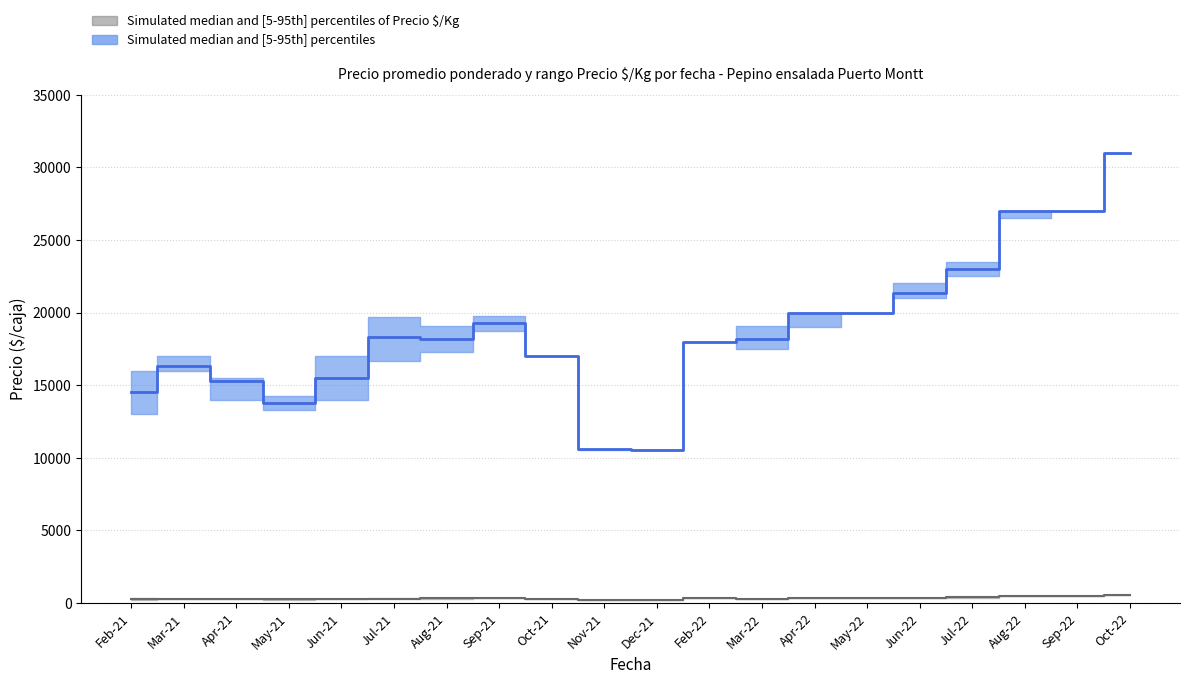

True or false: Precio minimo and Precio maximo cross at least once.

False